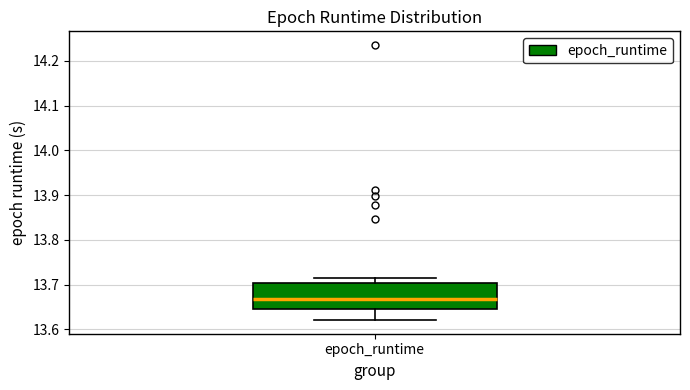

Transcribe this box plot: give where the median line is, the range the box spans, and where the two whiskers end, as read against the y-axis. The values are not printed on the chart, so give them approximately, as read against the axis.

median 13.67, box 13.64 to 13.70, whiskers 13.62 to 13.71